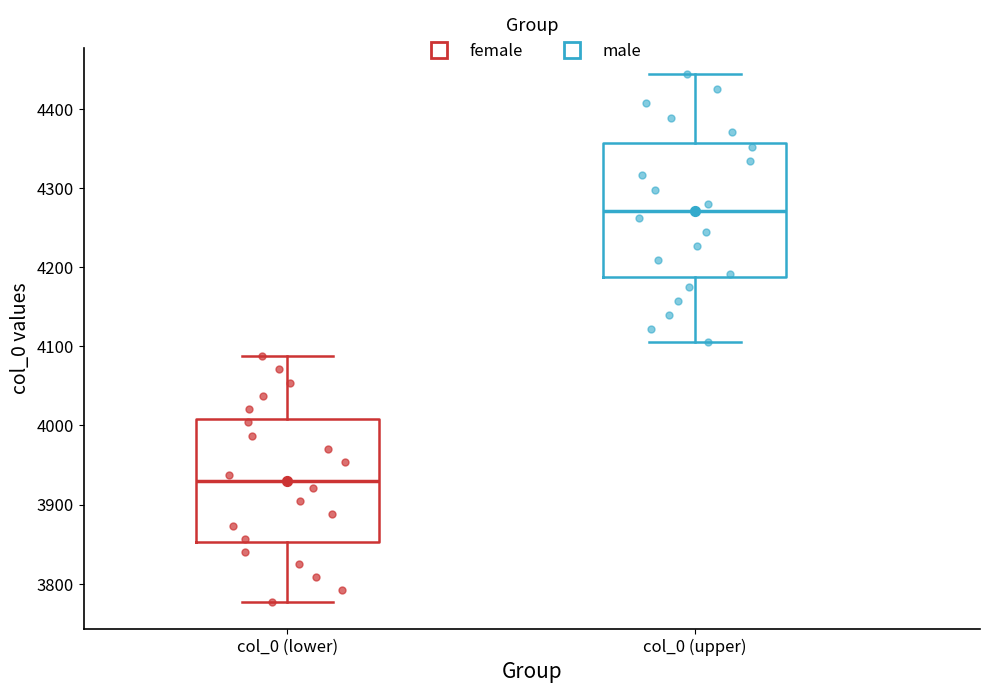

Reading left to right, read every box against the y-axis: the position of its median line, the range the box covers, and the ends of its whiskers. The values are not printed on the chart, so give them approximately, as read against the axis.

col_0 (lower): median 3930, box 3850 to 4010, whiskers 3780 to 4090
col_0 (upper): median 4270, box 4190 to 4360, whiskers 4110 to 4440